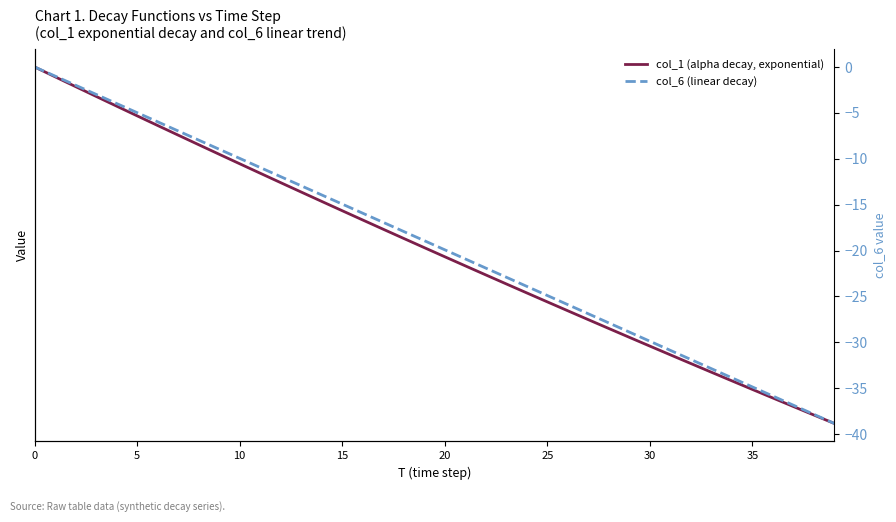

At which label is col_6 (linear decay) closest to -19?

19